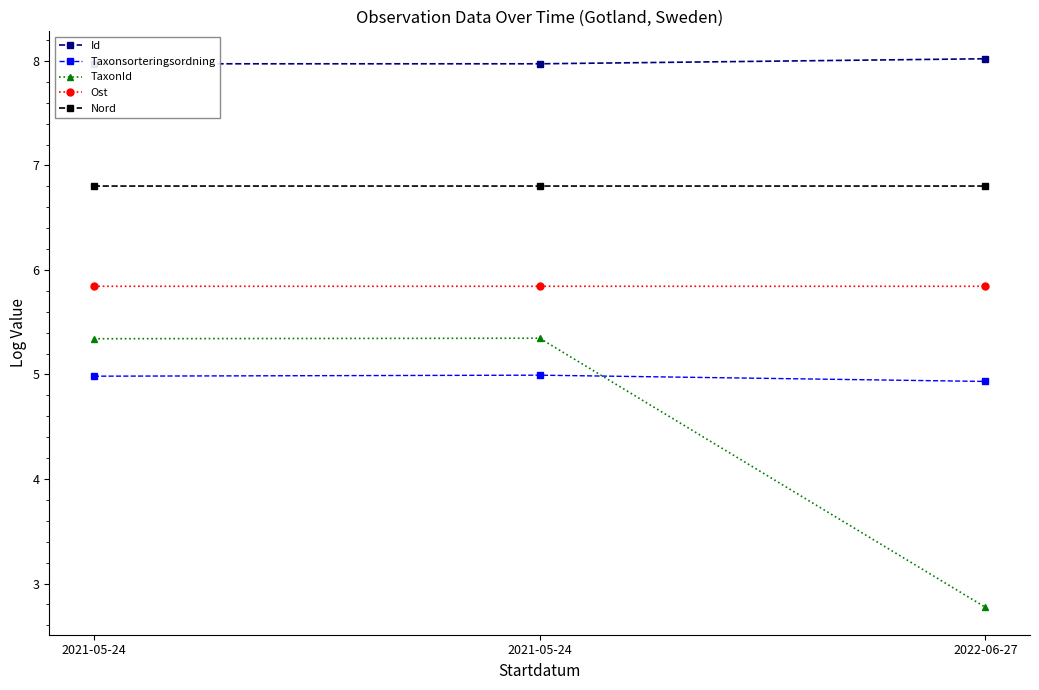

Reading left to right, list all the values displayed in this chart.

Id: 2021-05-24=8.0	2021-05-24=8.0	2022-06-27=8.0
Taxonsorteringsordning: 2021-05-24=5.0	2021-05-24=5.0	2022-06-27=4.9
TaxonId: 2021-05-24=5.3	2021-05-24=5.3	2022-06-27=2.8
Ost: 2021-05-24=5.8	2021-05-24=5.8	2022-06-27=5.8
Nord: 2021-05-24=6.8	2021-05-24=6.8	2022-06-27=6.8